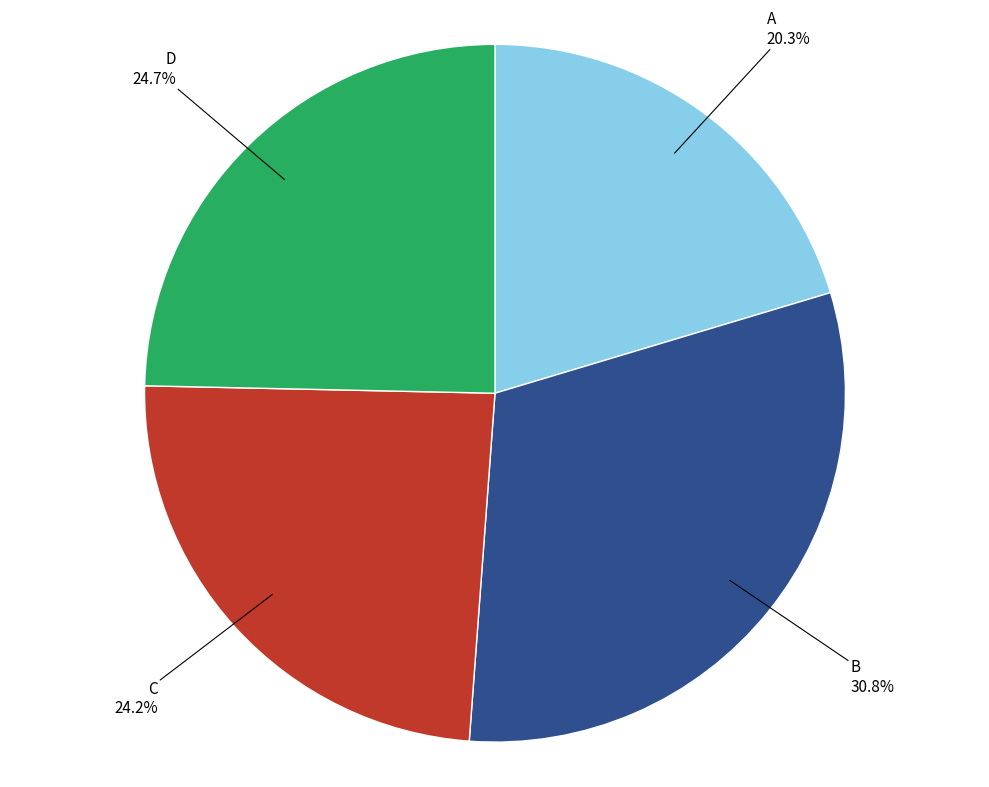

Is there any slice that represents more than half of the pie?

No